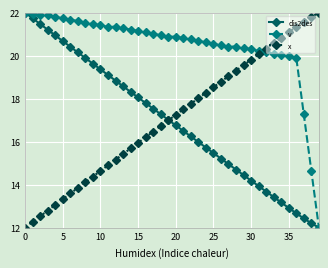

True or false: x and v intersect in this chart.

True